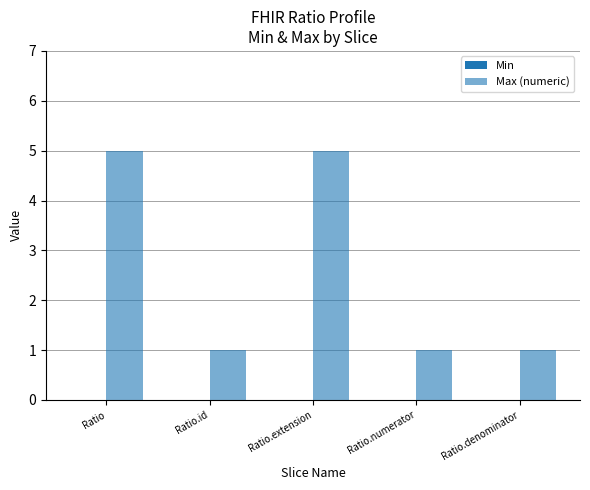

Which label corresponds to the largest value in the chart?

Ratio